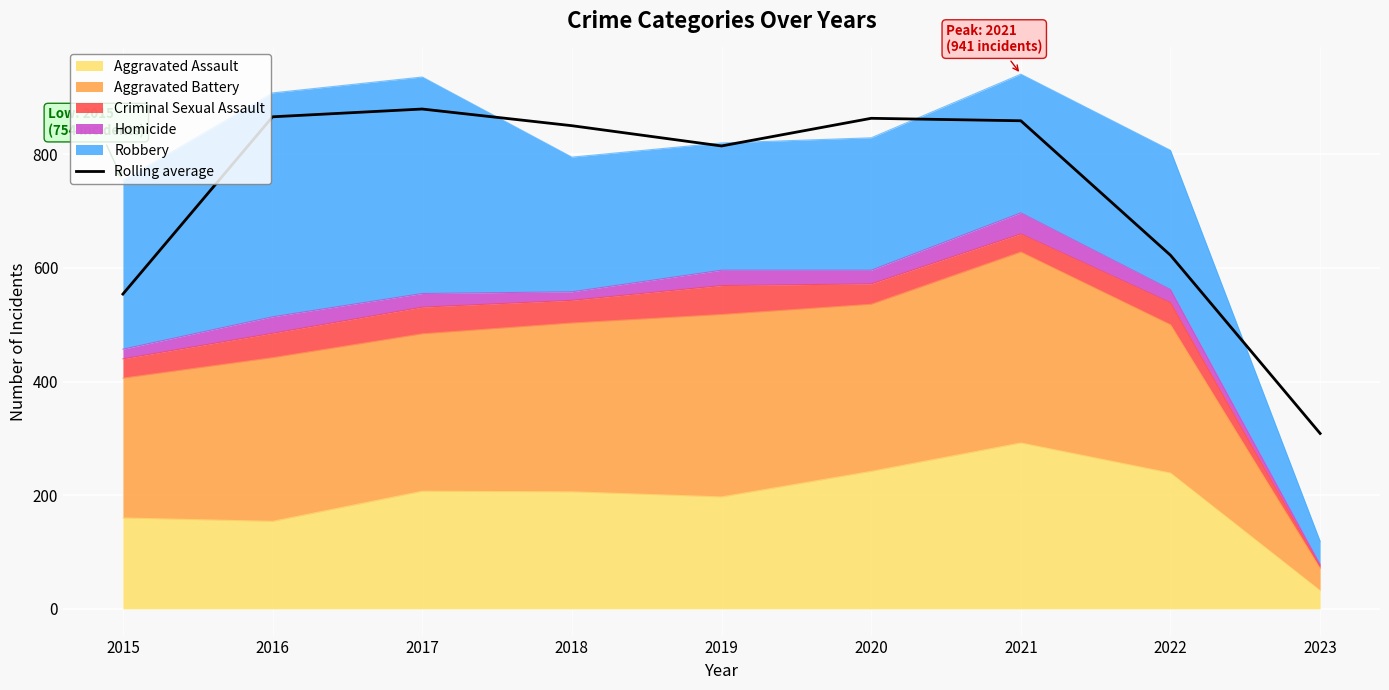

Reading right to left, what are all the values shown in this chart?

2023=308.7	2022=622.3	2021=859.0	2020=863.3	2019=814.7	2018=850.3	2017=879.7	2016=866.0	2015=554.0